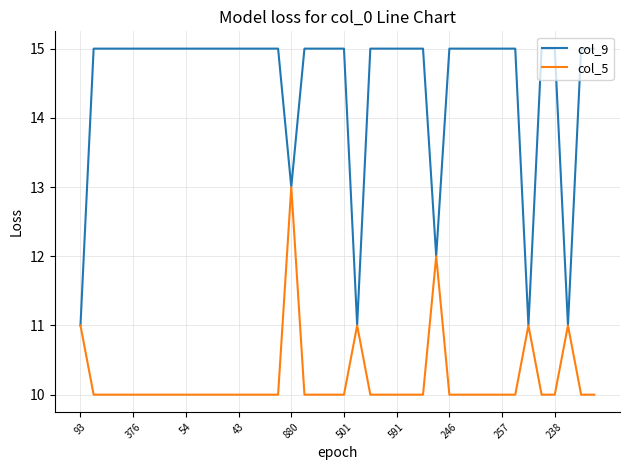

What is the difference between the second highest and minimum values in the col_9 series?

4